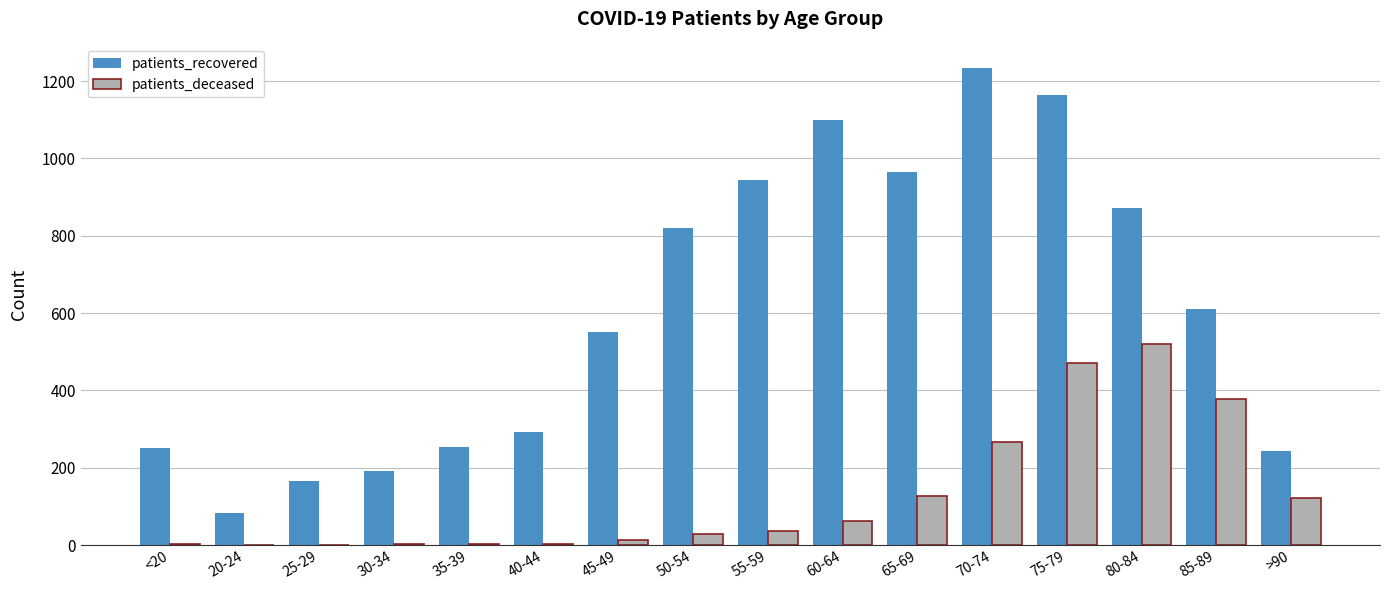

What are all the series names shown in the legend?

patients_recovered, patients_deceased